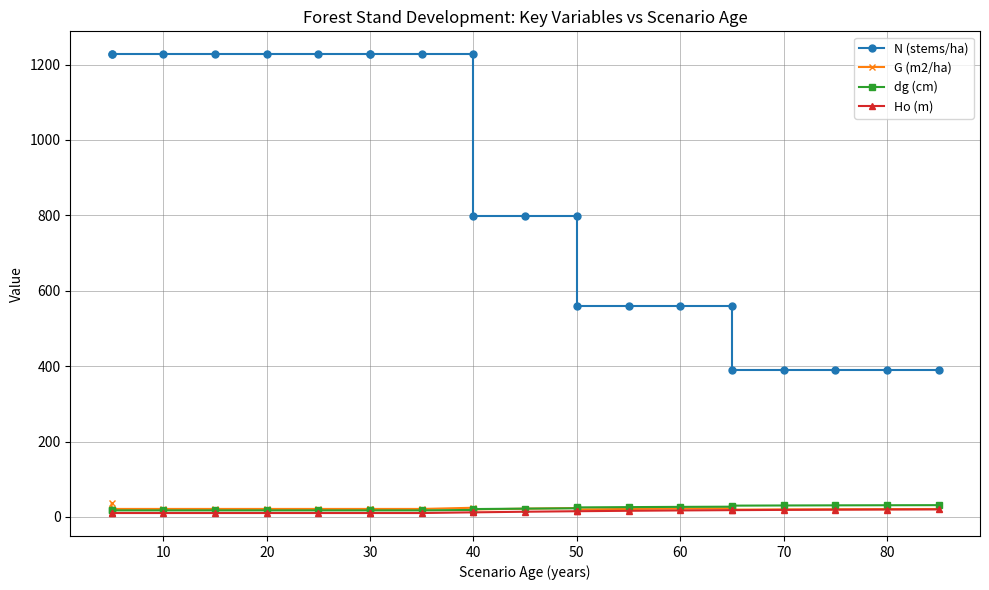

What value does the G (m2/ha) series have at 50?

21.3